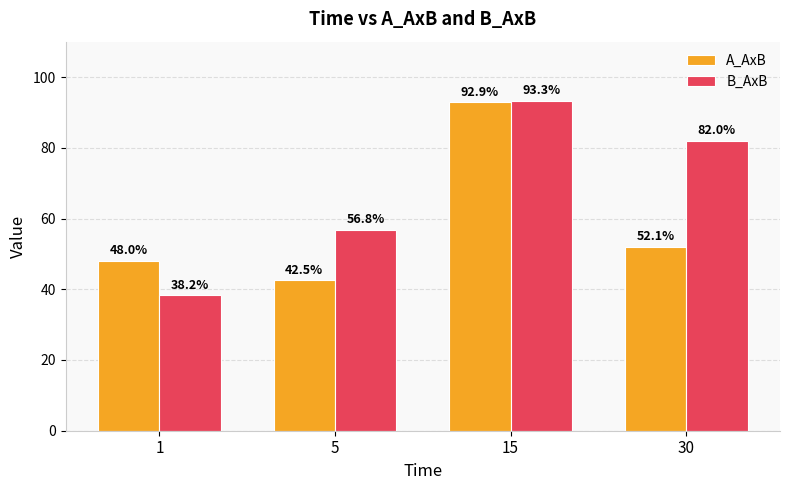

What value does the B_AxB series have at 5?

56.8